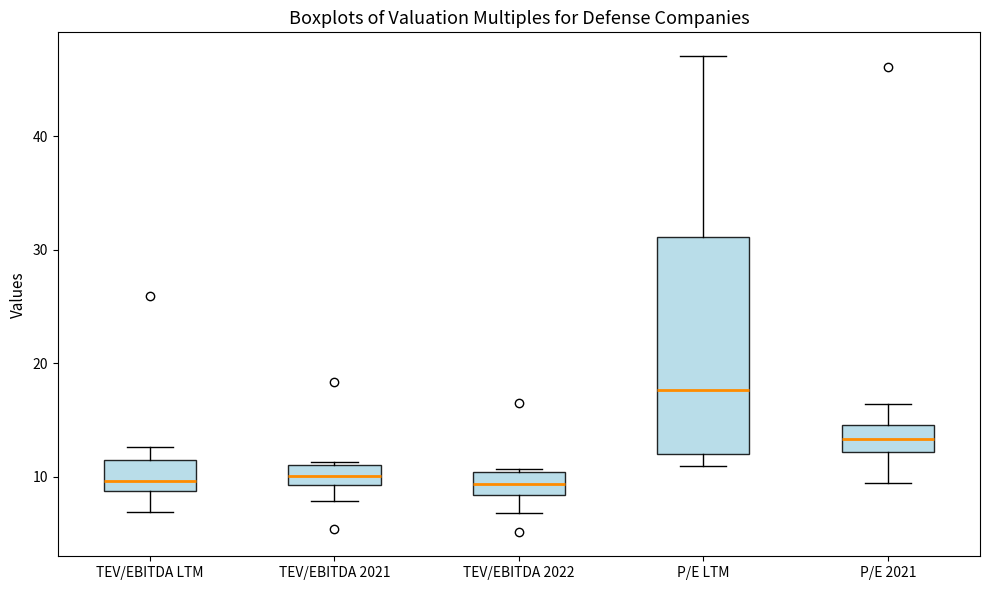

Reading left to right, transcribe this box plot: for each box, give where its median line is, the range the box spans, and where its two whiskers end, as read against the y-axis. The values are not printed on the chart, so give them approximately, as read against the axis.

TEV/EBITDA LTM: median 10, box 9 to 11, whiskers 7 to 13
TEV/EBITDA 2021: median 10, box 9 to 11, whiskers 8 to 11
TEV/EBITDA 2022: median 9, box 8 to 10, whiskers 7 to 11
P/E LTM: median 18, box 12 to 31, whiskers 11 to 47
P/E 2021: median 13, box 12 to 15, whiskers 9 to 16